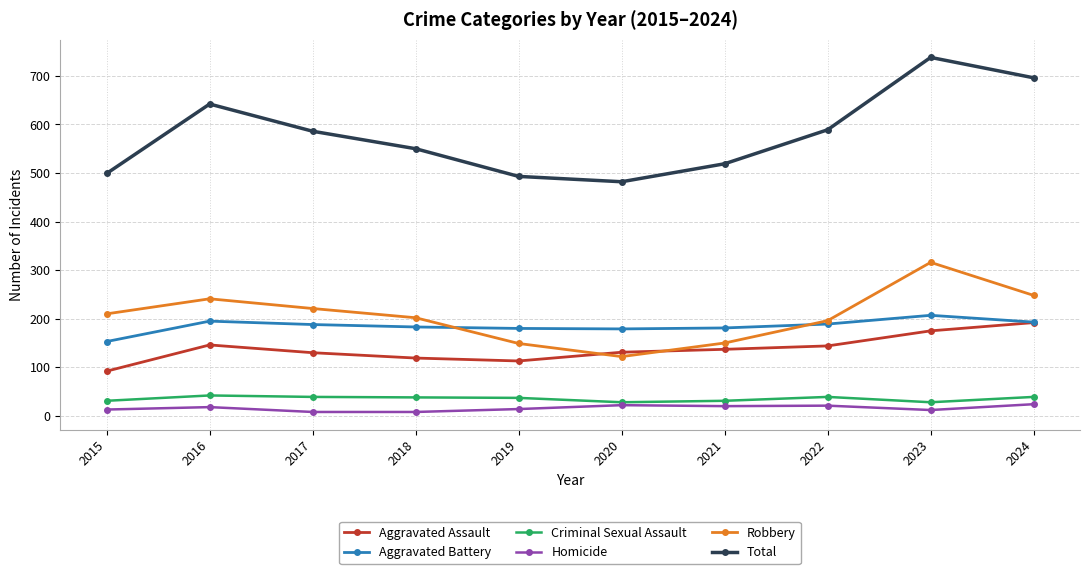

How many lines are shown in the chart?

6